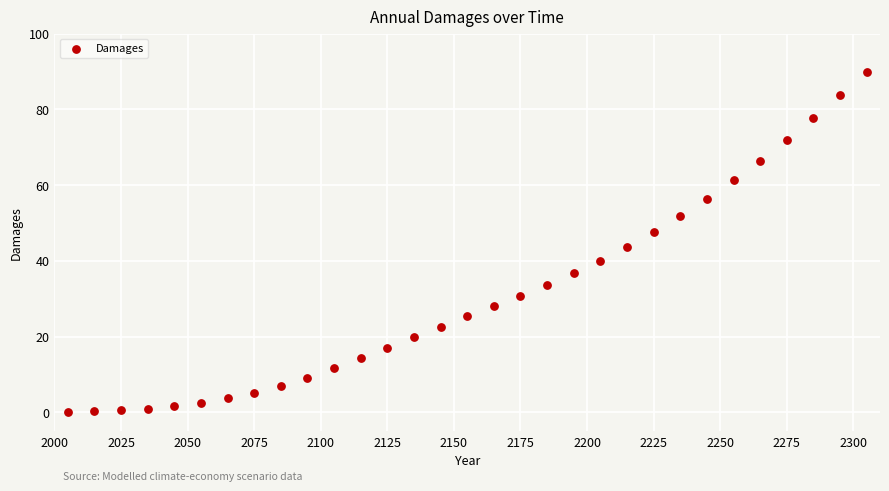

What is the range of X values (max minus min)?

300.0